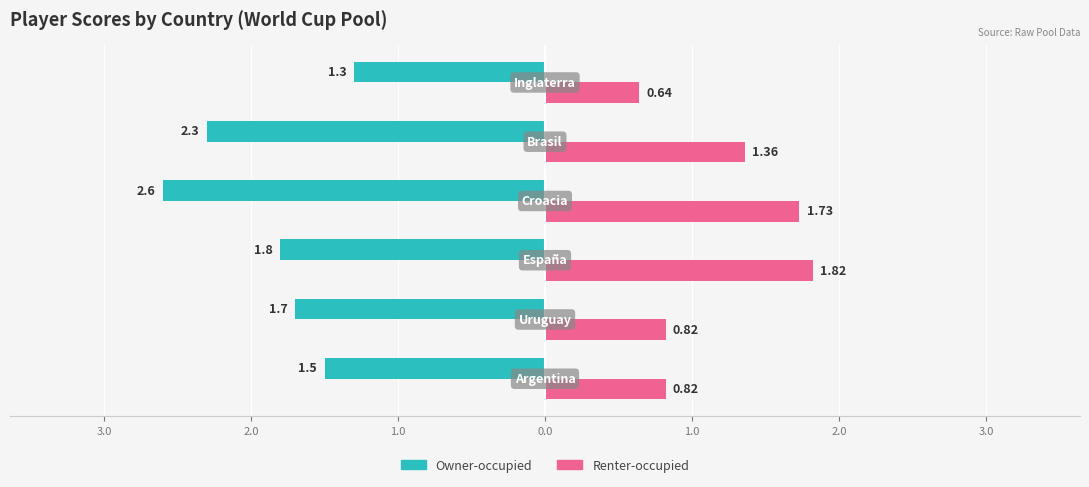

What are all the series names shown in the legend?

Owner-occupied, Renter-occupied